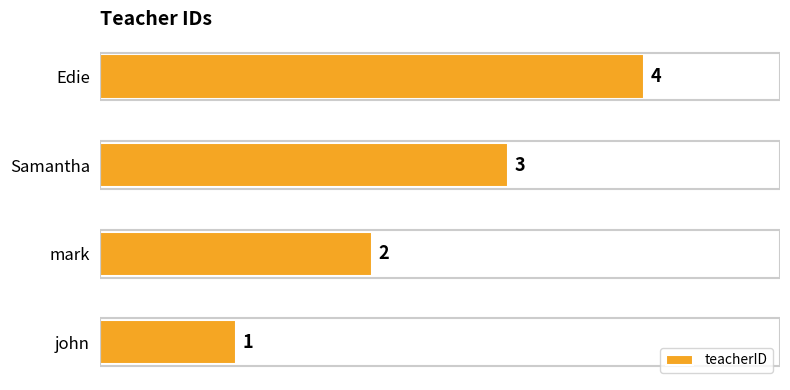

The chart shows a value of 3 at Samantha. True or false?

True